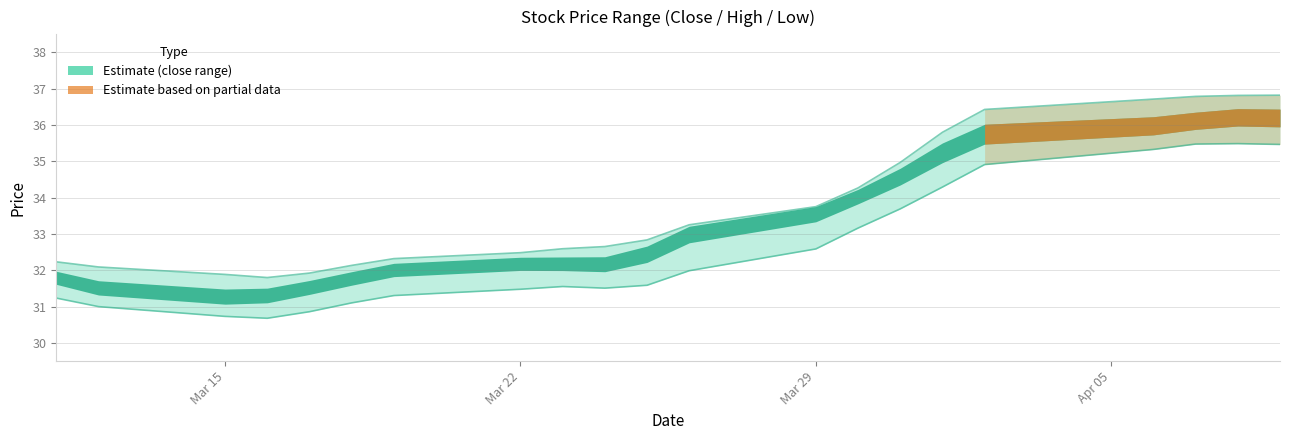

Where does the high series first go above 32?

2021-03-11